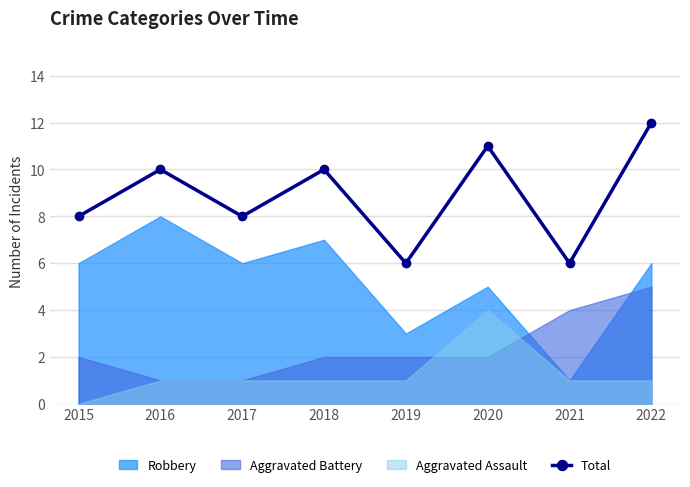

Reading left to right, what are all the values shown in this chart?

2015=8	2016=10	2017=8	2018=10	2019=6	2020=11	2021=6	2022=12